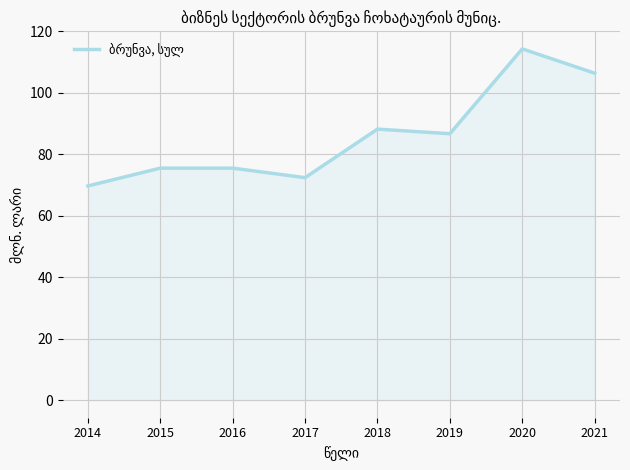

What is the ratio of the value at 2019 to the value at 2018?

1.0